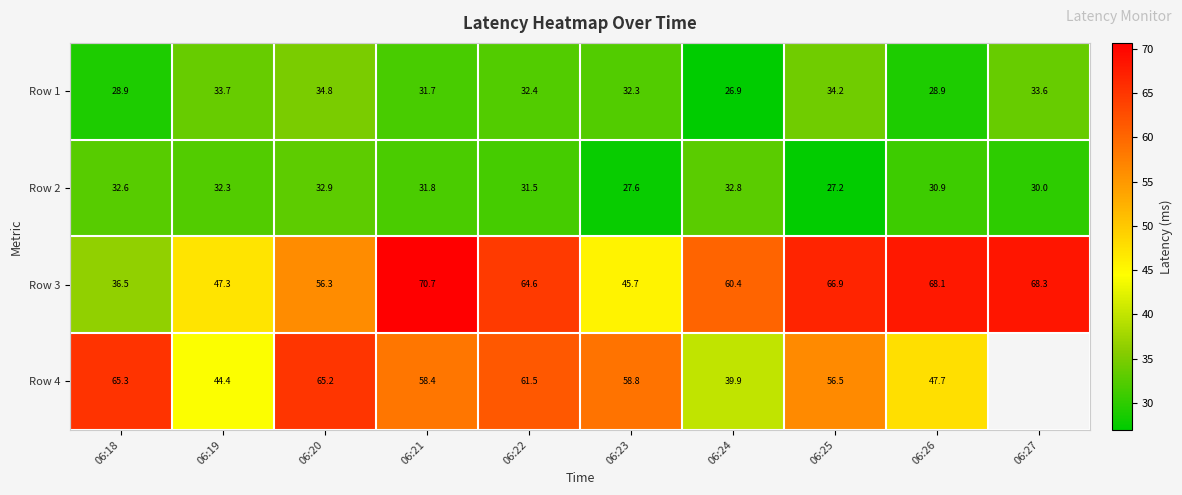

What is the difference between the maximum and minimum values in the Row 1 series?

7.9